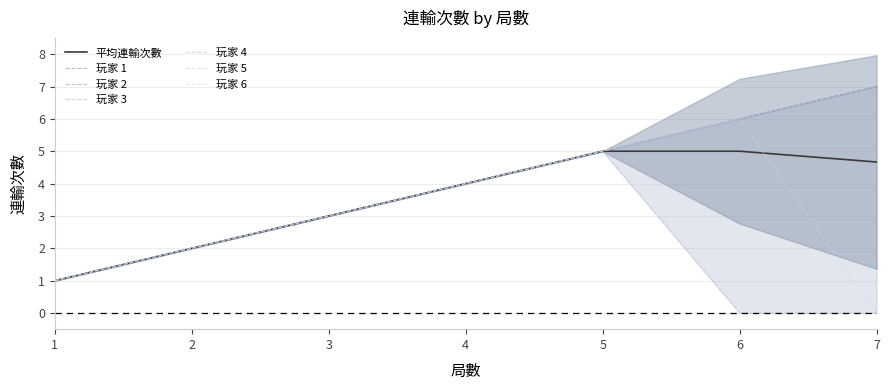

Rank the series at 4 from lowest to highest value.

玩家 1, 玩家 2, 玩家 3, 玩家 4, 玩家 5, 玩家 6